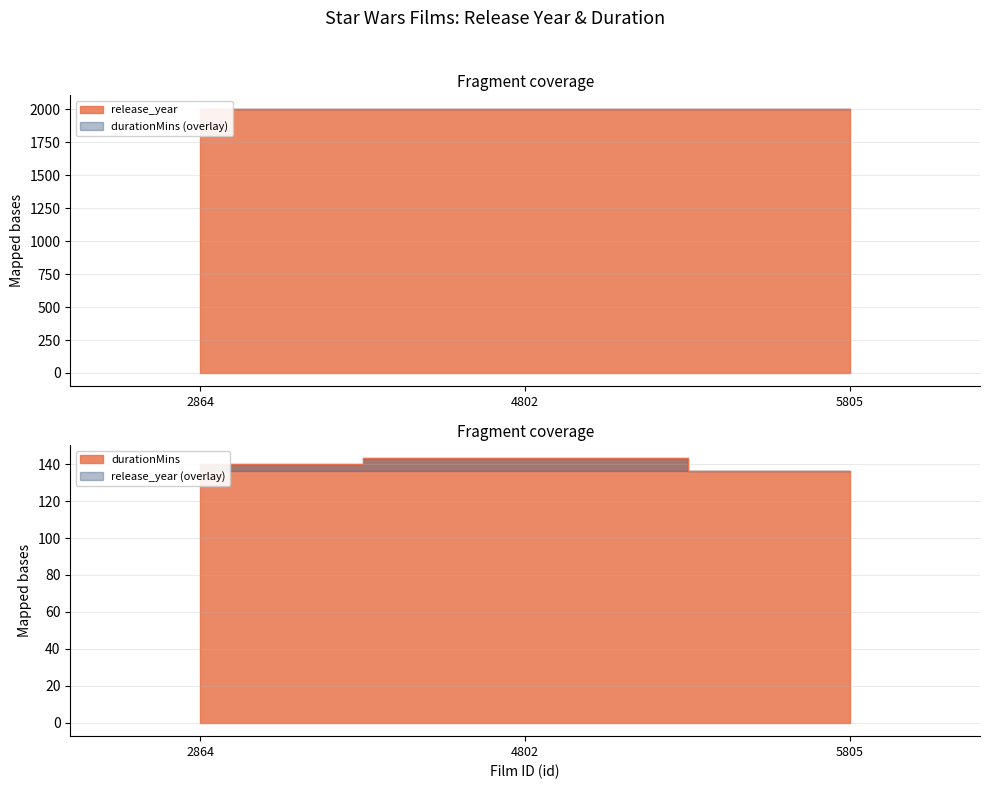

How many series are shown in this chart?

2